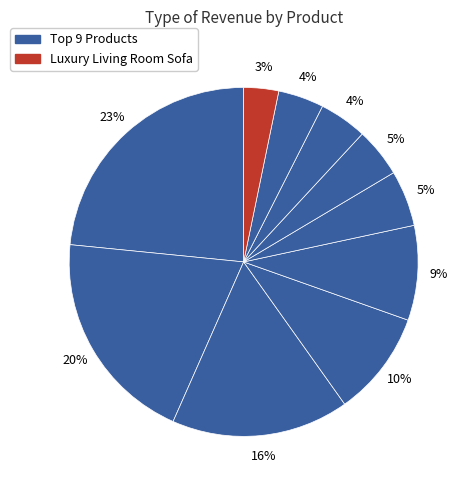

How many segments does this pie chart have?

10